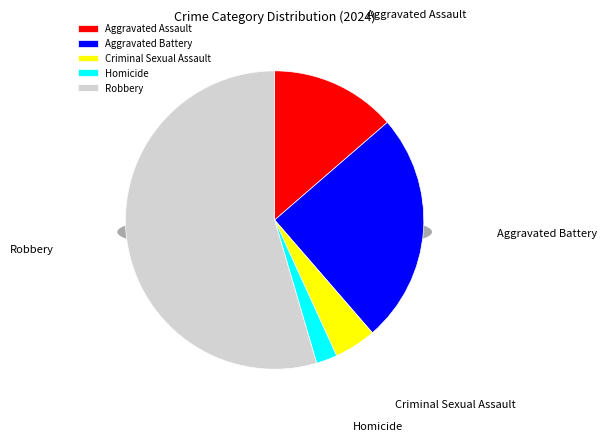

What is the change in value from Criminal Sexual Assault to Homicide?

-1